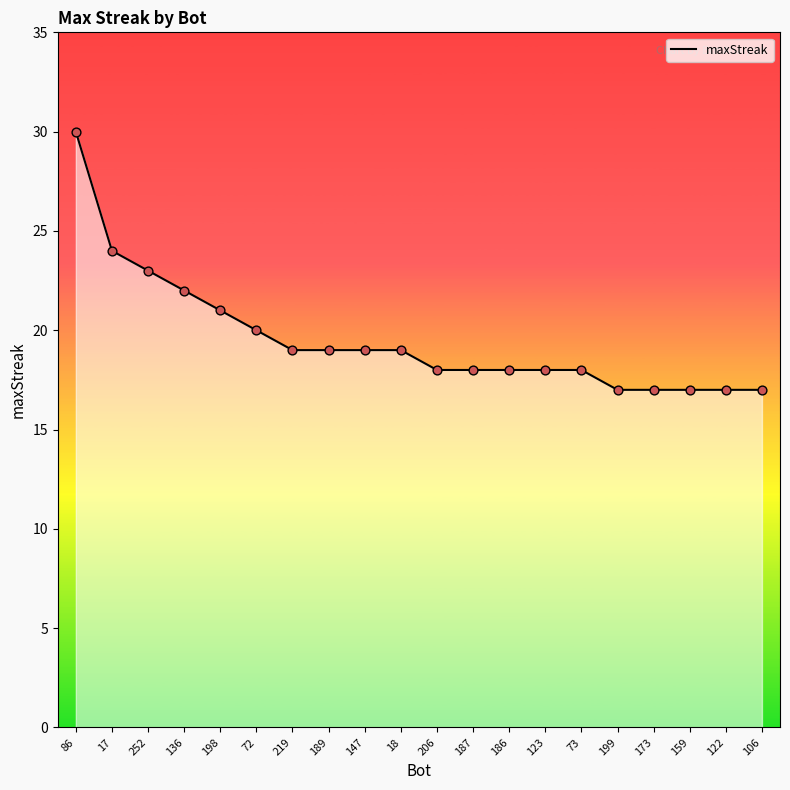

Approximately how many times larger is the value at 186 compared to 159?

1.1